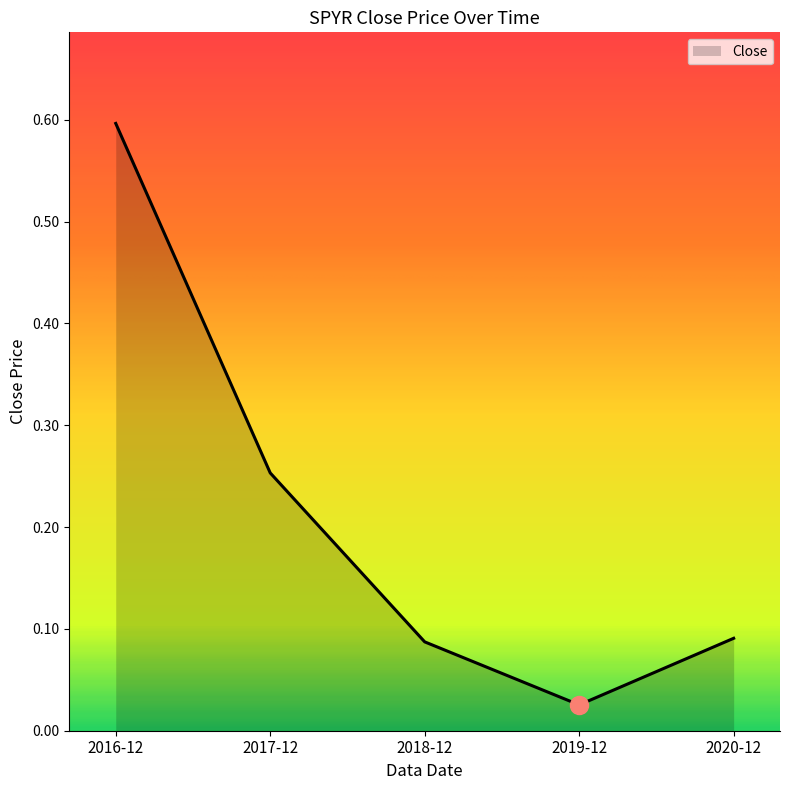

What is the difference between the maximum and minimum values?

0.6